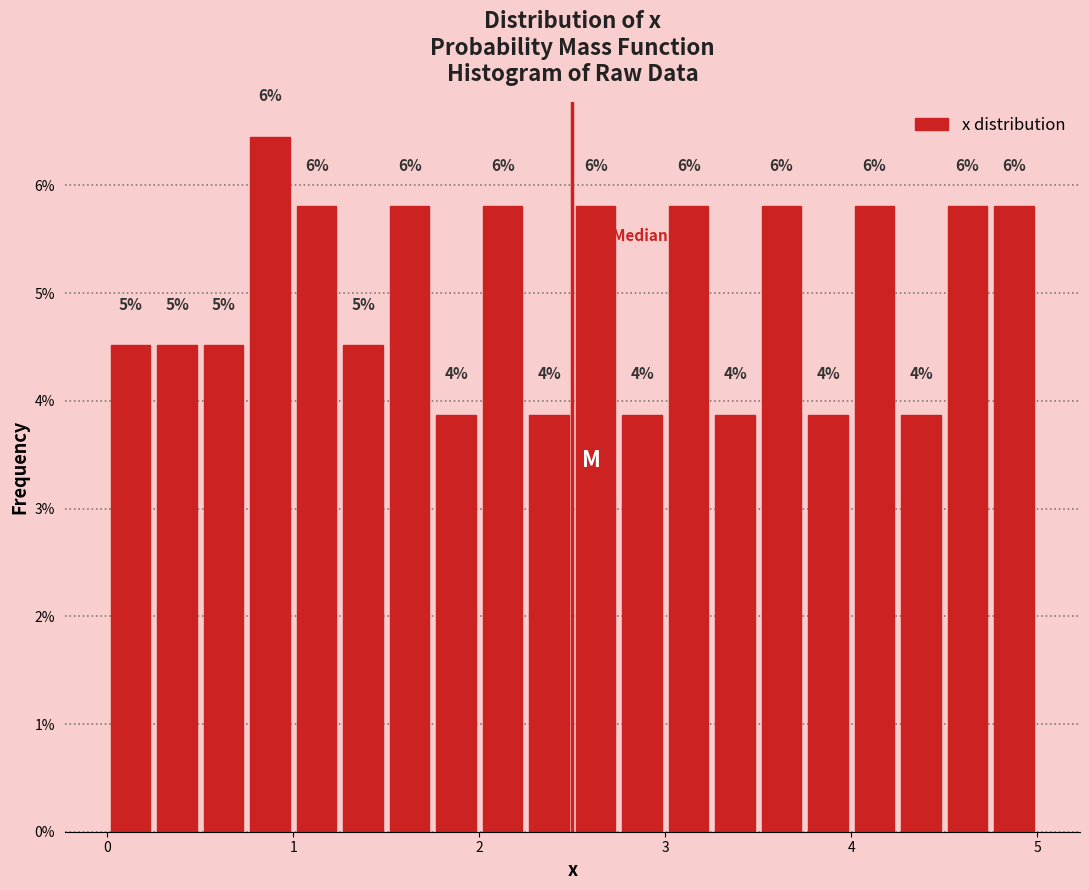

Around what value on the x-axis is the tallest bar? Give the approximate position of its centre, as read against the axis.

0.9